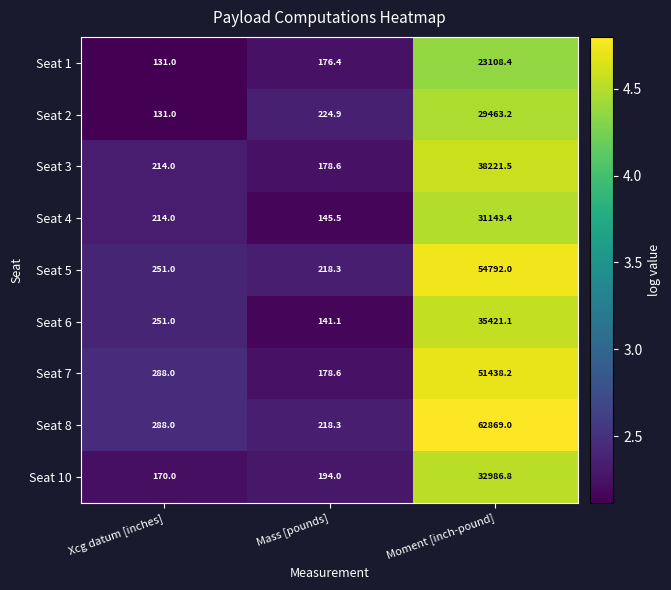

Which series has the largest range (max minus min)?

Seat 8